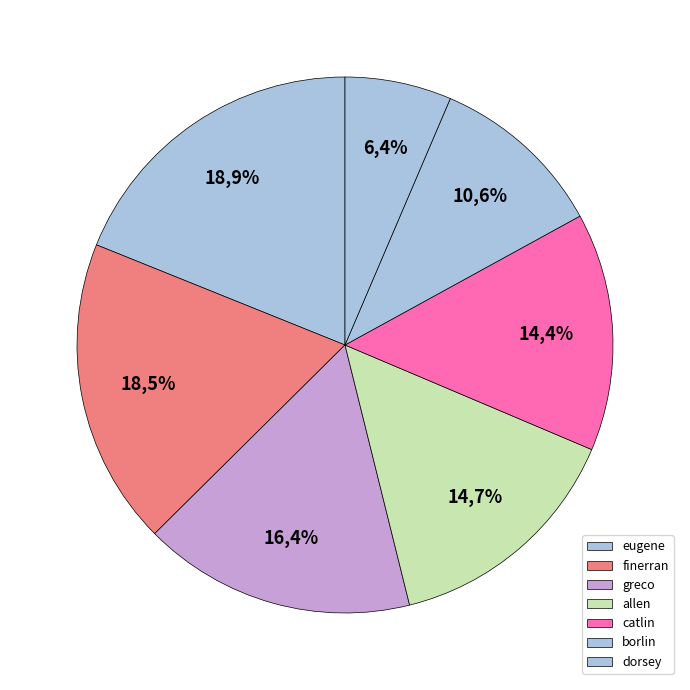

Does finerran represent more than half of the total?

No